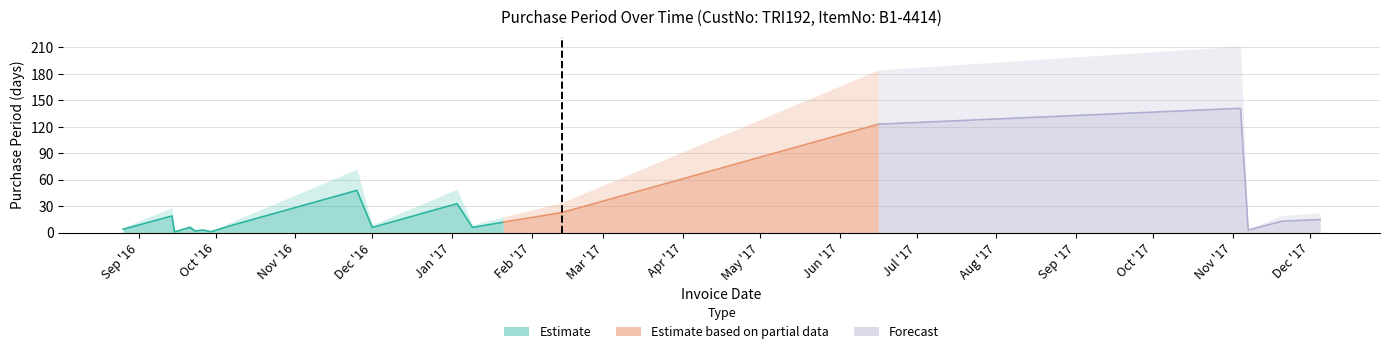

Reading left to right, what are all the values shown in this chart?

2016-08-26=4	2016-09-14=19	2016-09-15=1	2016-09-21=6	2016-09-23=2	2016-09-26=3	2016-09-28=2	2016-09-29=1	2016-10-08=9	2016-11-25=48	2016-12-01=6	2017-01-03=33	2017-01-09=6	2017-01-21=12	2017-02-13=23	2017-06-16=123	2017-11-04=141	2017-11-07=3	2017-11-20=13	2017-12-05=15